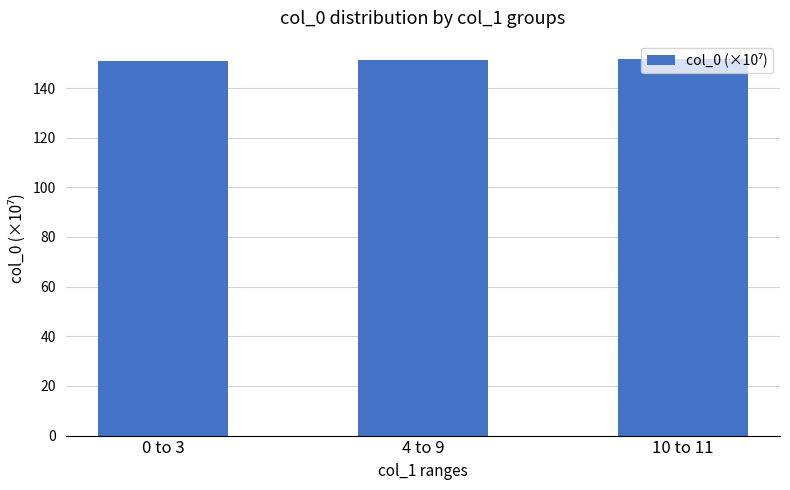

What is the label of the 1st bar from the left?

0 to 3